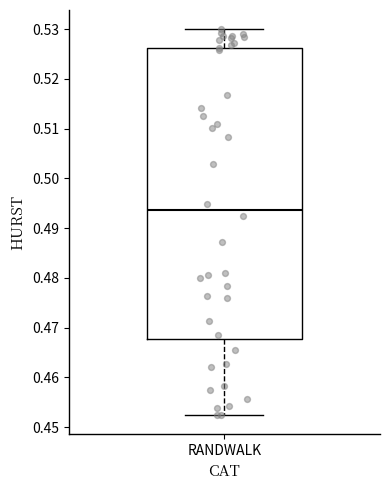

Transcribe this box plot: give where the median line is, the range the box spans, and where the two whiskers end, as read against the y-axis. The values are not printed on the chart, so give them approximately, as read against the axis.

median 0.494, box 0.468 to 0.526, whiskers 0.452 to 0.530